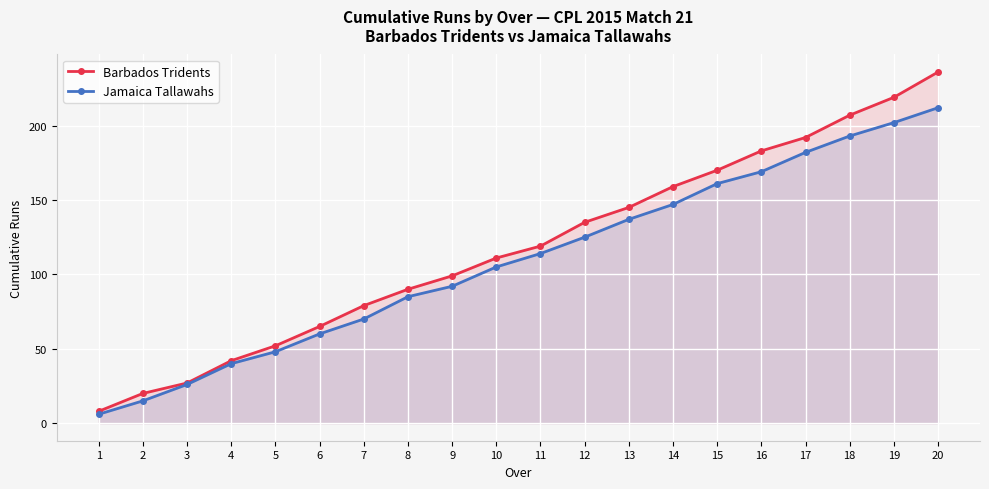

Count the number of data series in this chart.

2